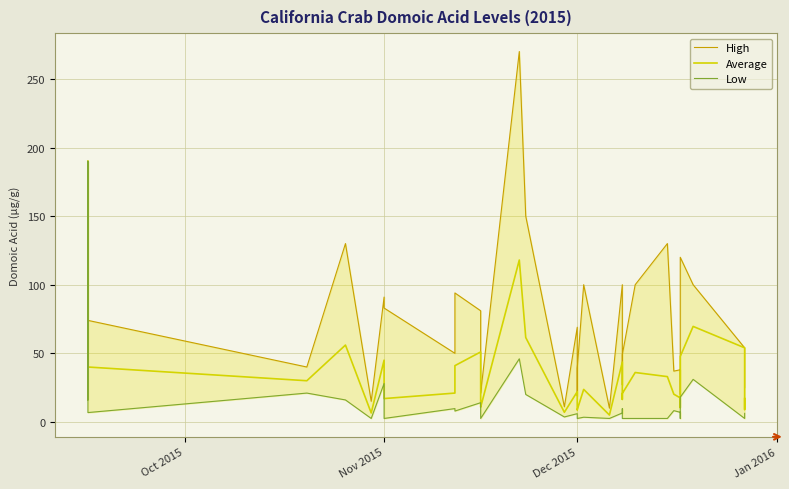

Where does the Average series first go above 23?

Oct 2015